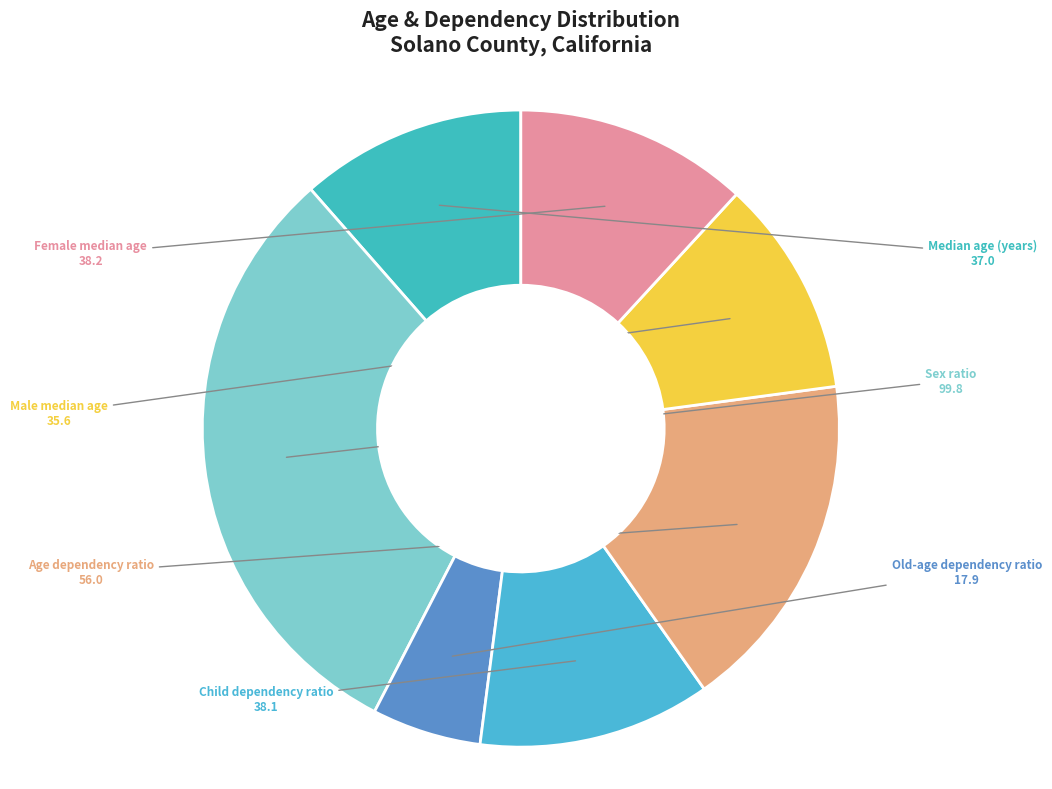

The Age dependency ratio slice represents 24% of the pie. True or false?

False